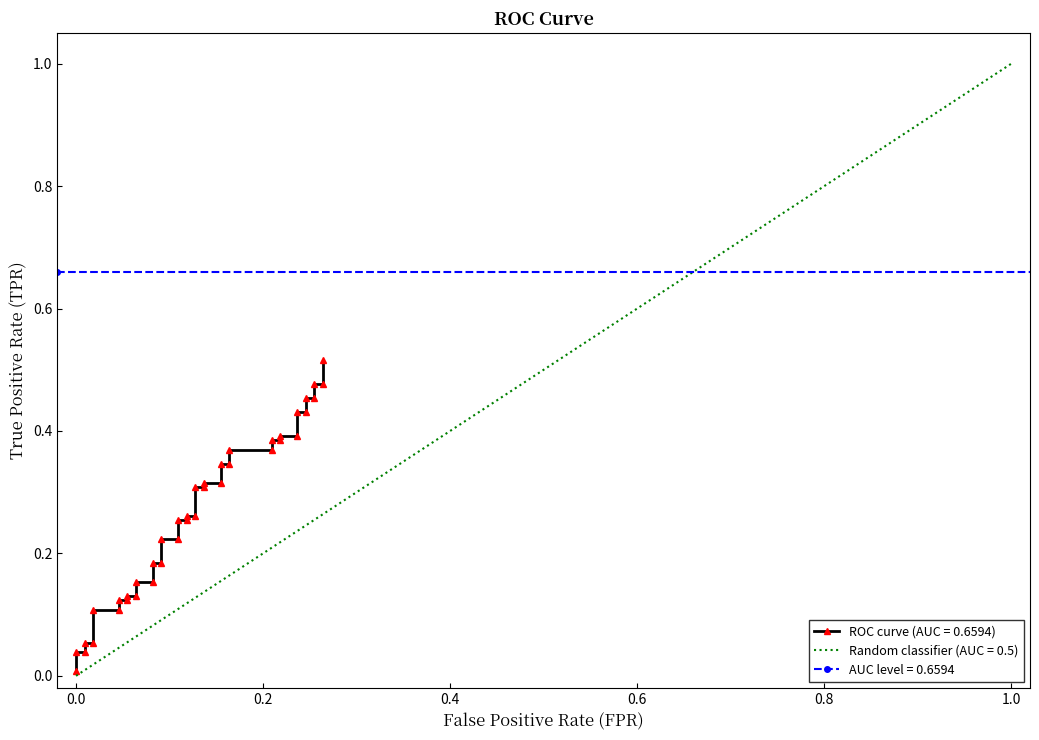

The value at 37 is 0.3. True or false?

False